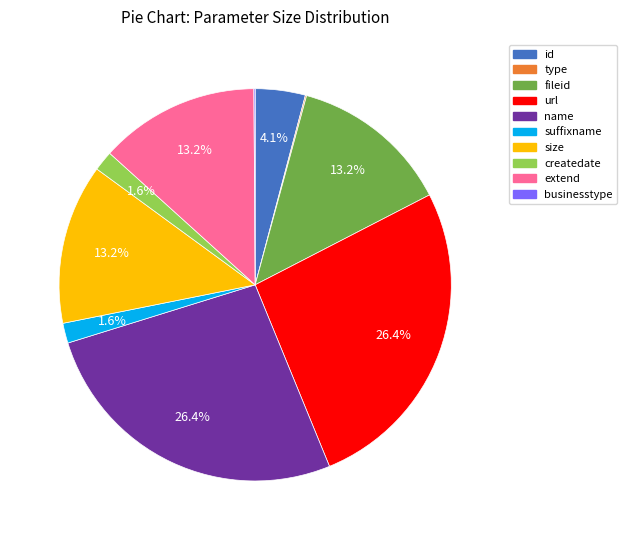

Is there any slice that represents more than half of the pie?

No